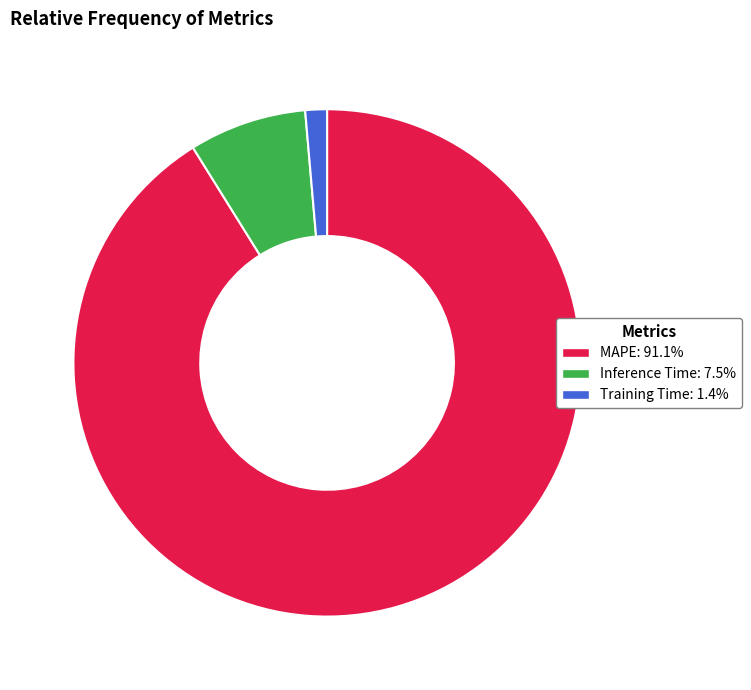

Combined, do Inference Time and Training Time account for over 50%?

No